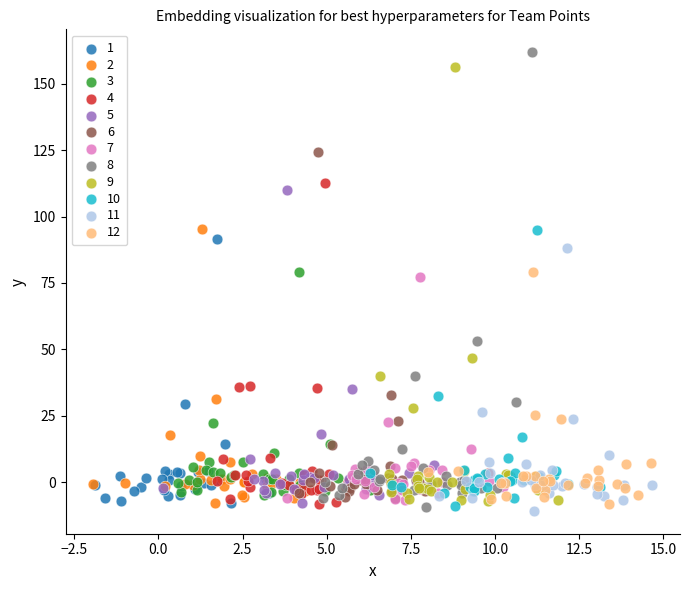

Which series has the largest Y range (max minus min)?

8